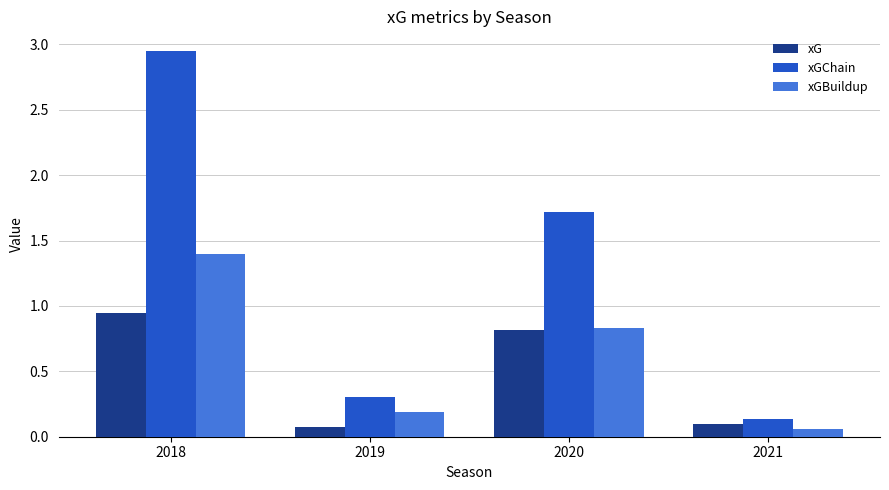

True or false: xGChain has a value of 0.1 at 2021.

True